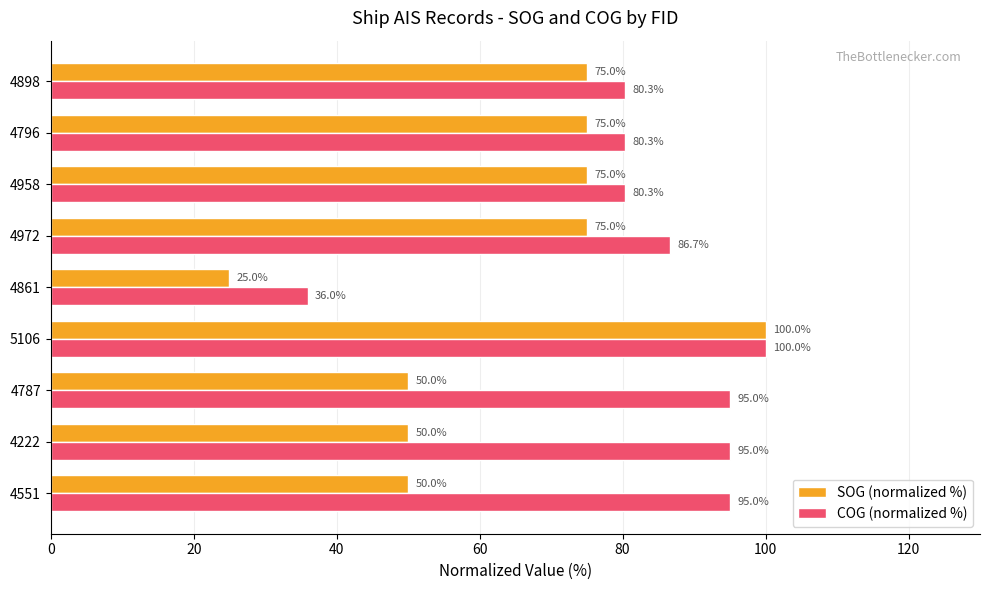

Rank the series by their average value, from highest to lowest.

COG (normalized %), SOG (normalized %)